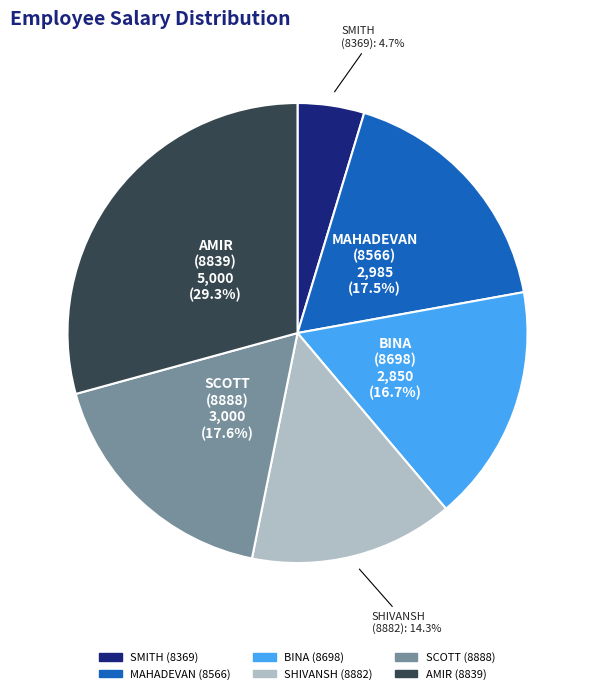

How much of the chart is everything except BINA (8698)?

83.3%